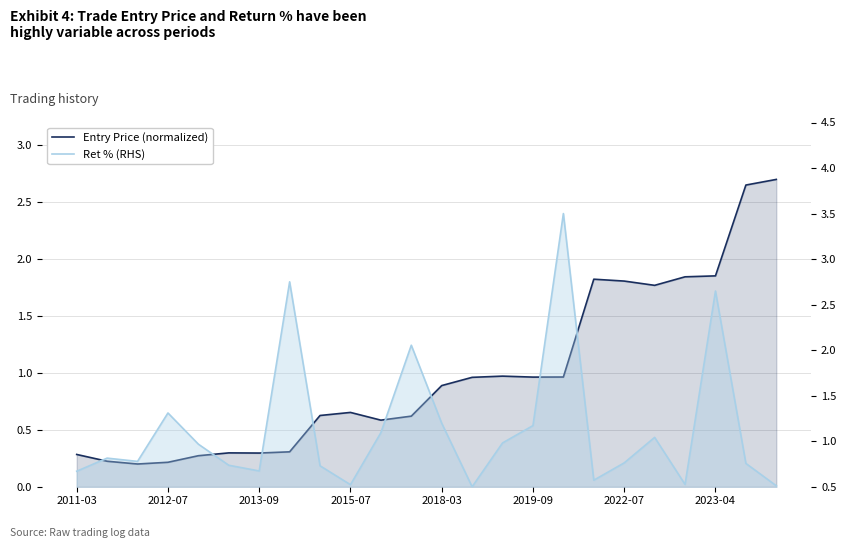

What is the greatest value displayed?

3.5